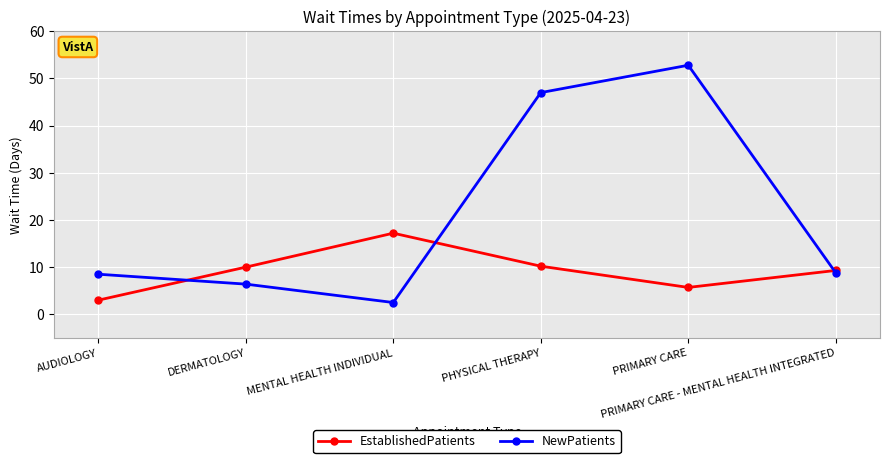

What is the difference between the maximum and minimum values in the EstablishedPatients series?

14.2